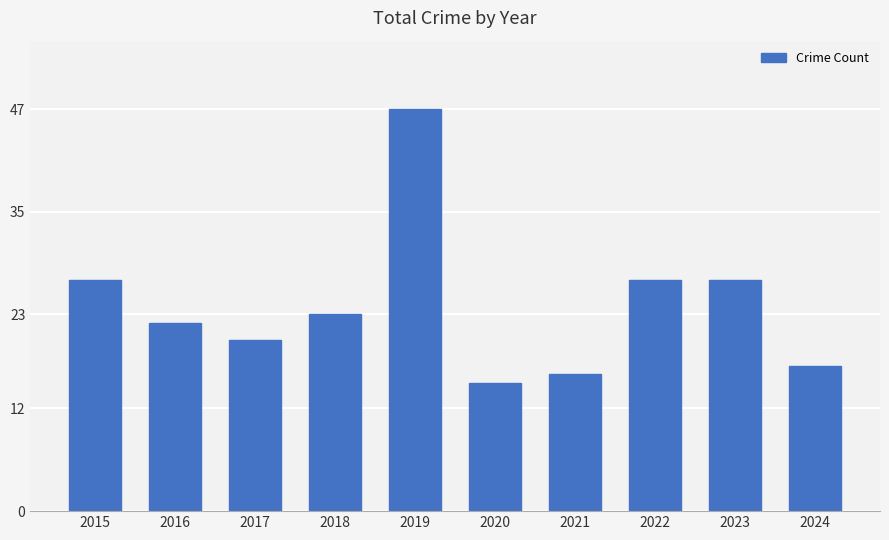

At which label does the data first exceed 23?

2015